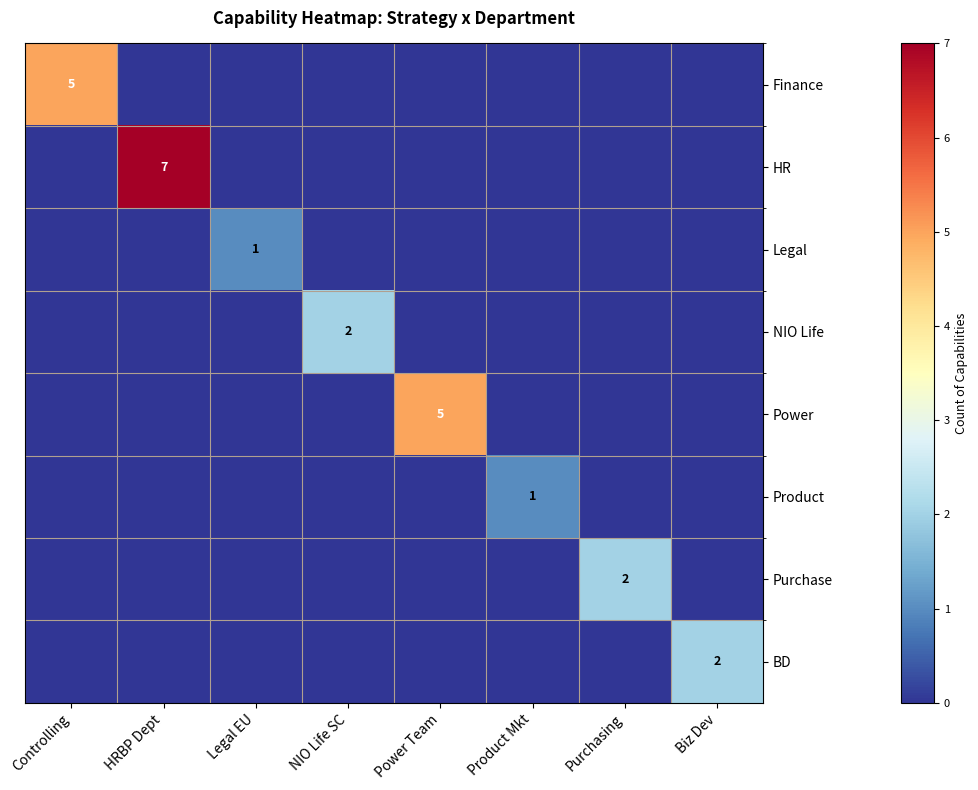

The value of HR at Product Mkt is 0. True or false?

True